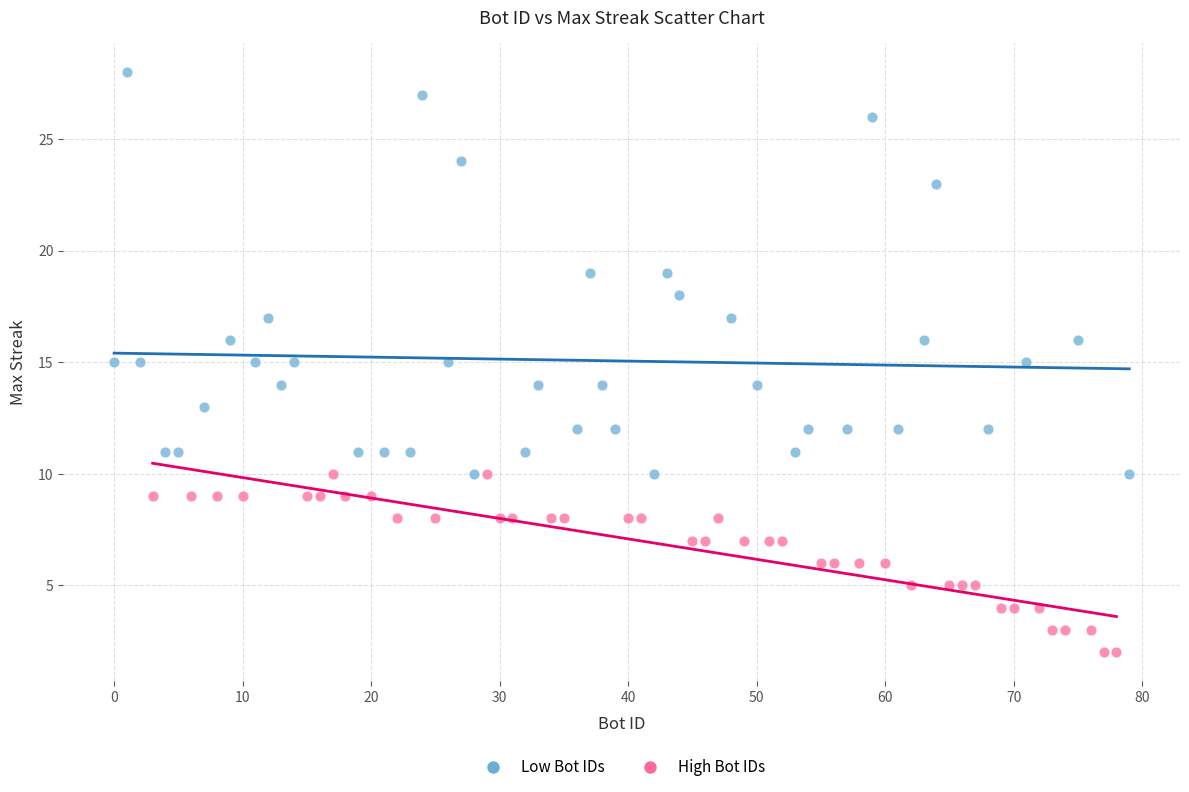

Which series reaches the minimum Y coordinate?

High Bot IDs